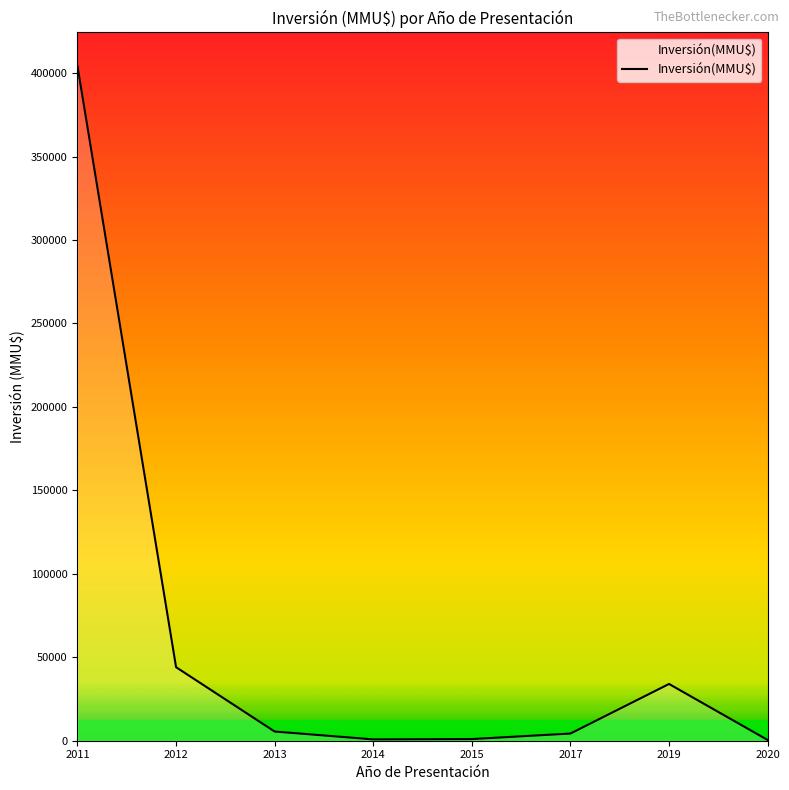

What is the ratio of the value at 2011 to the value at 2020?

878.6